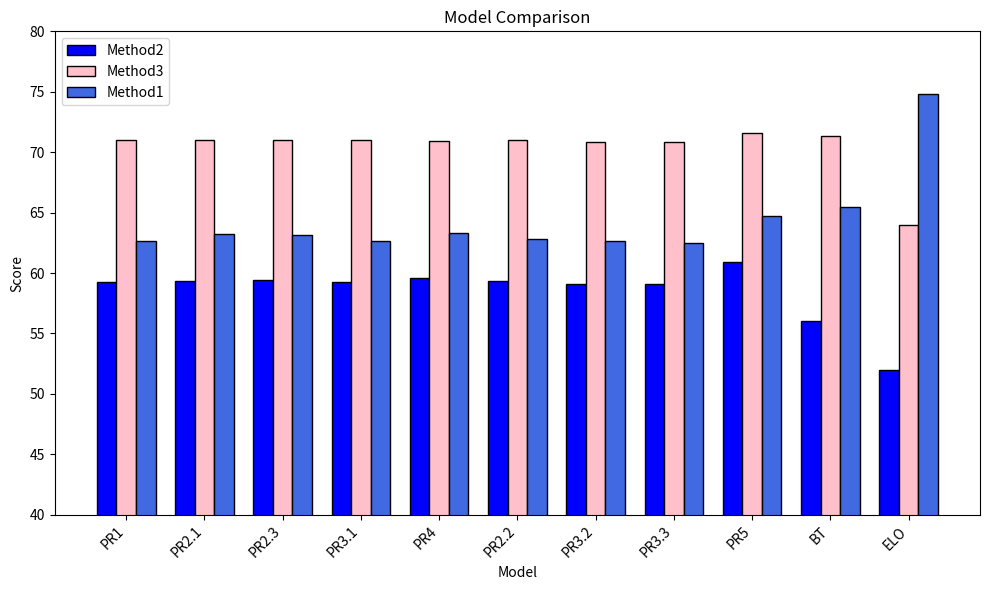

At PR2.1, list the series in order from smallest to largest.

Method2, Method1, Method3